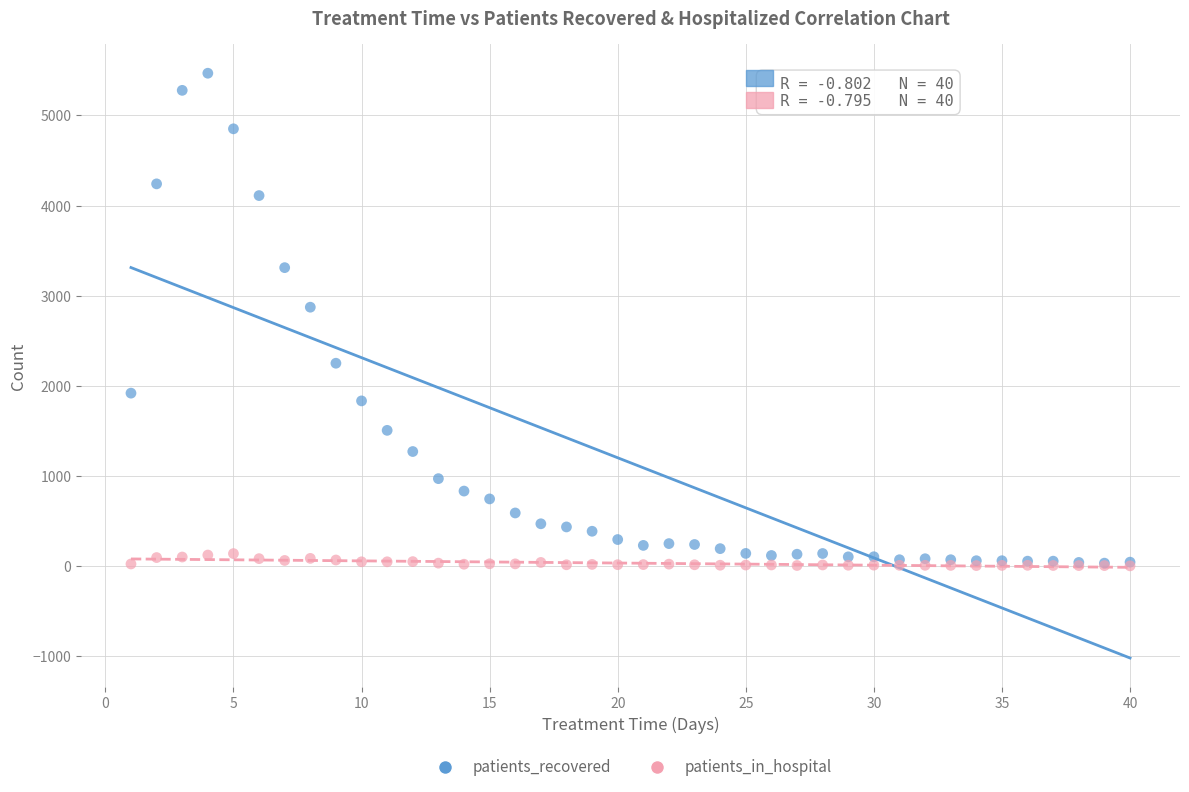

Which series has the widest spread of Y values?

patients_recovered